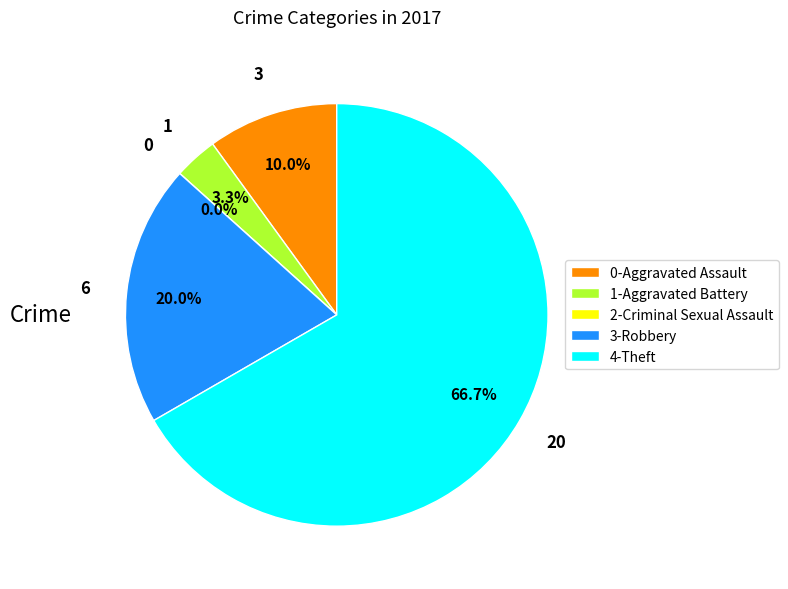

Do Robbery and Aggravated Assault together represent more than half of the pie?

No